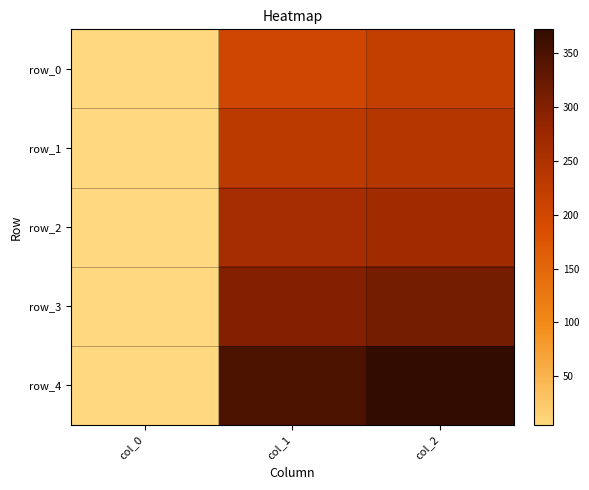

At which label does row_2 reach its minimum?

col_0